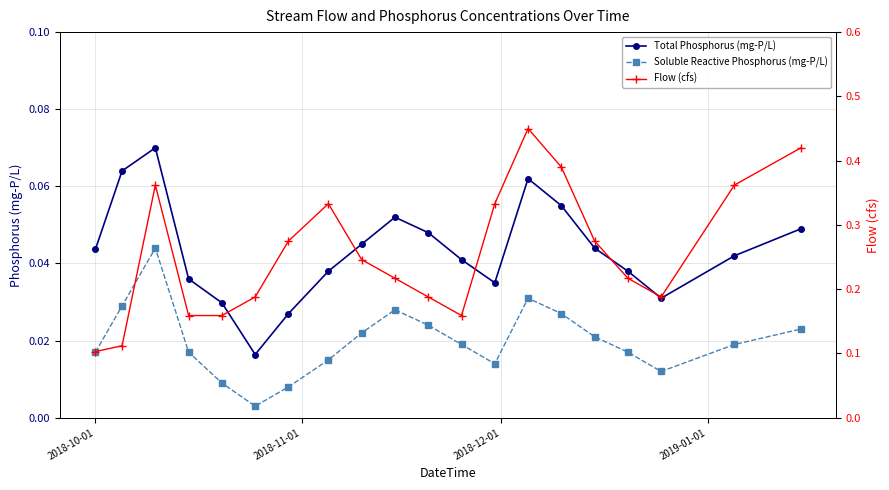

True or false: Soluble Reactive Phosphorus (mg-P/L) and Total Phosphorus (mg-P/L) intersect in this chart.

False